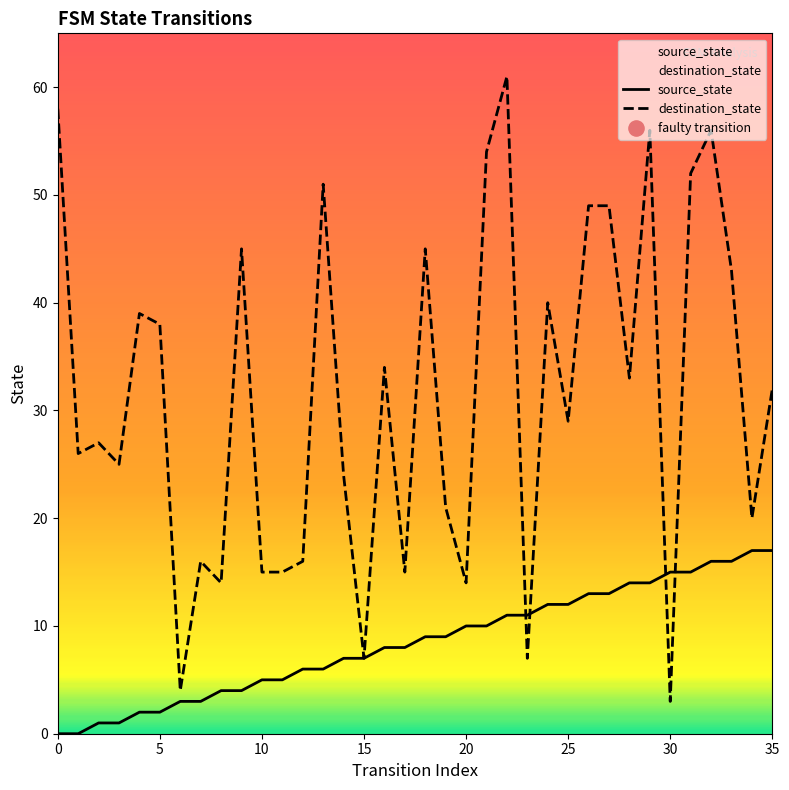

At how many categories does at least one series exceed 23?

23